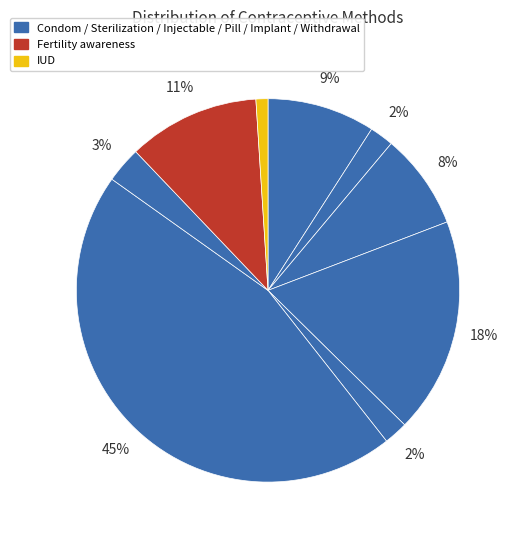

How many segments does this pie chart have?

9